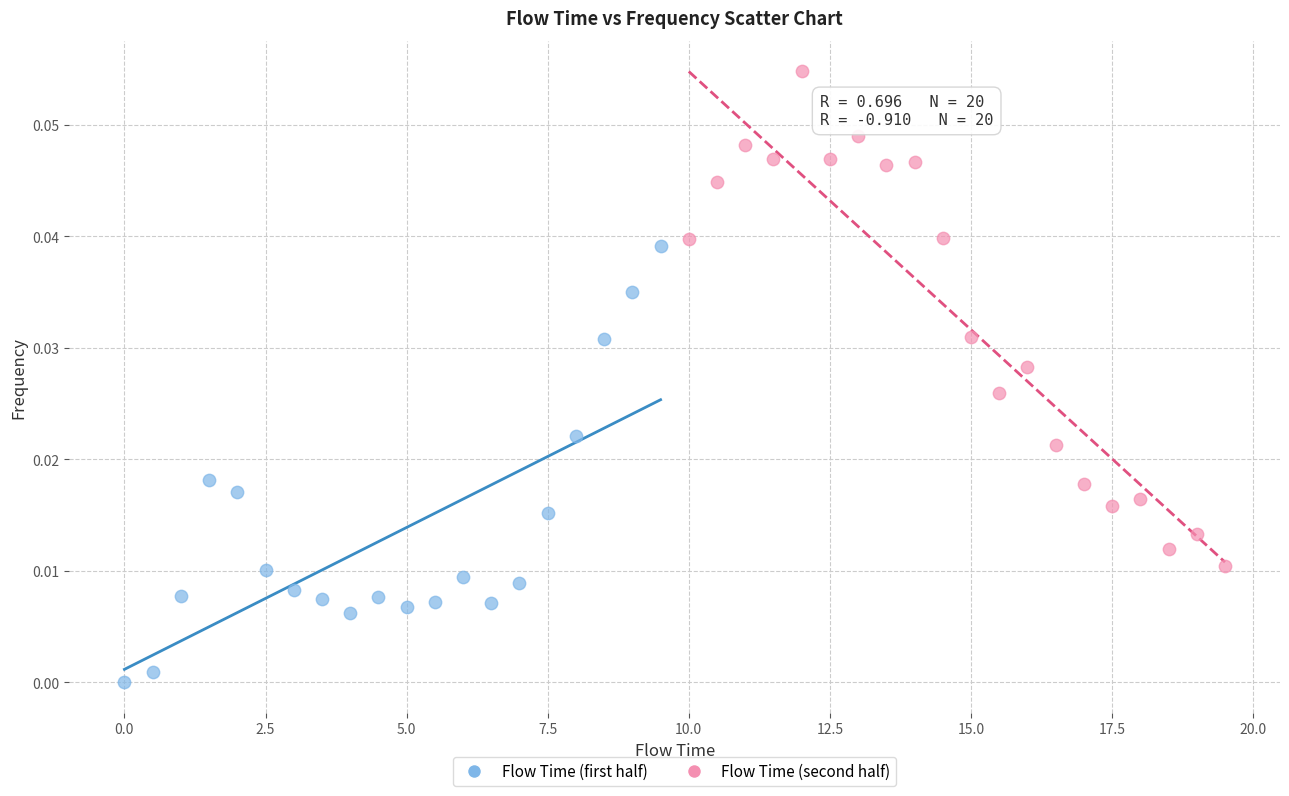

Which series has the largest Y range (max minus min)?

Flow Time (second half)